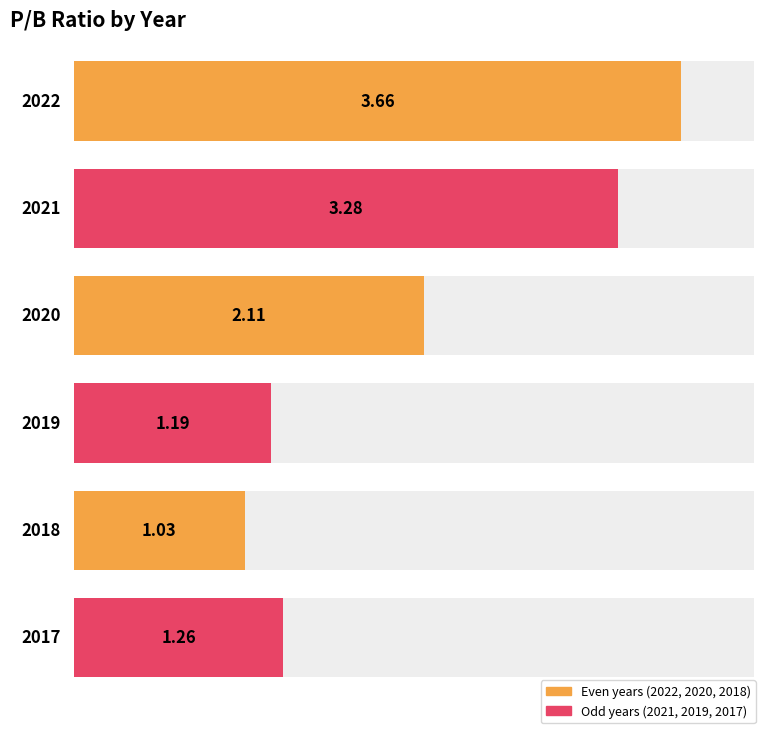

What is the smallest value displayed?

1.0